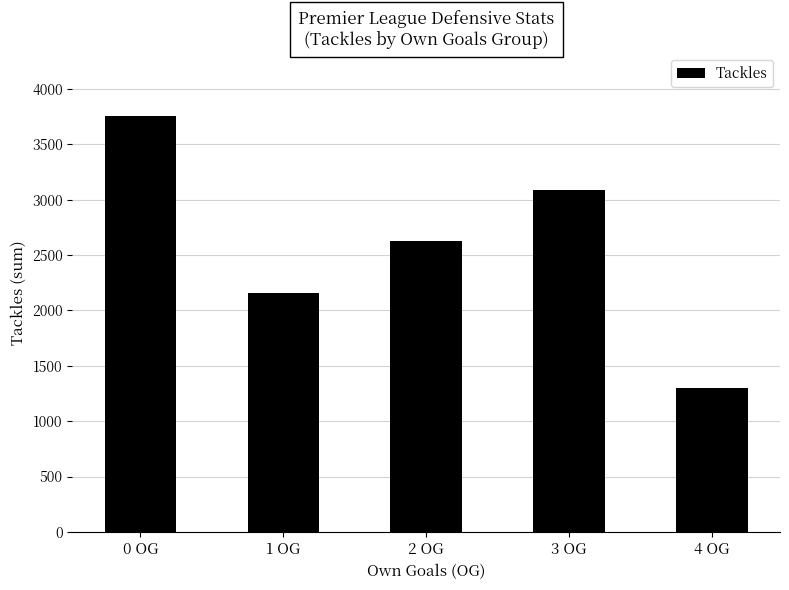

What position from the right is 1 OG?

4